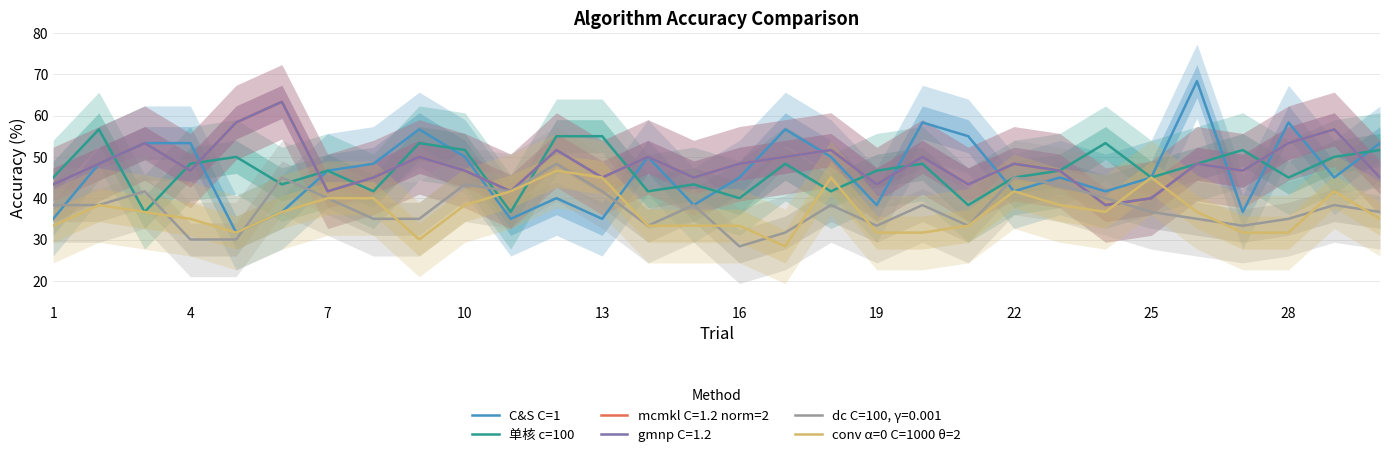

What is the average value of the 单核 c=100 series?

46.8